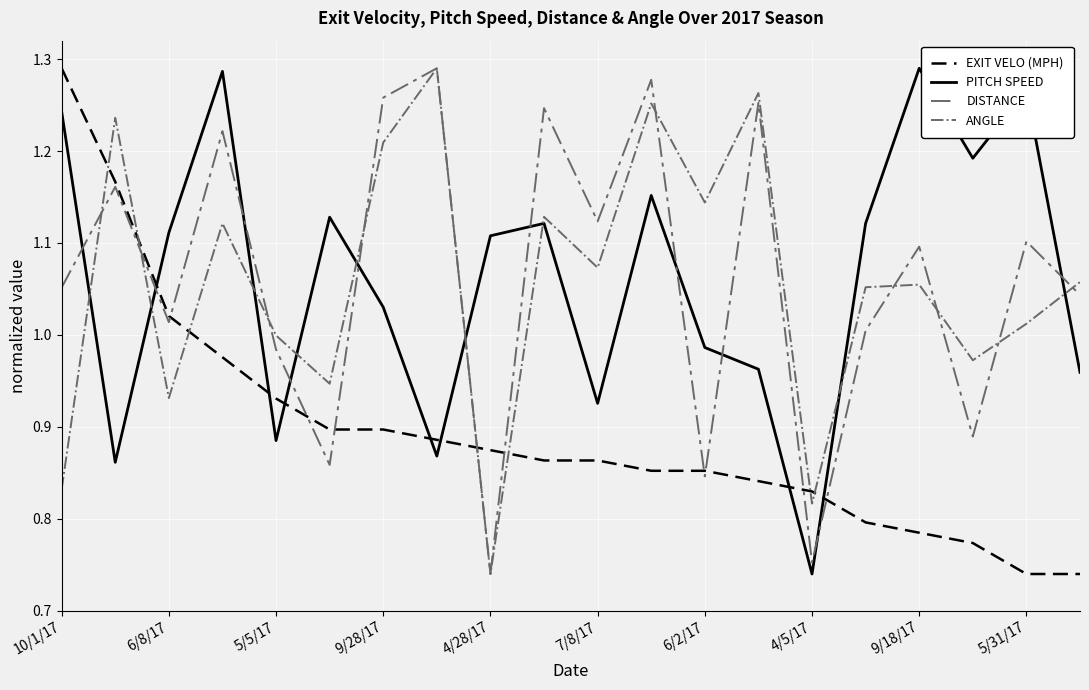

How many intersections are there between DISTANCE and PITCH SPEED?

11